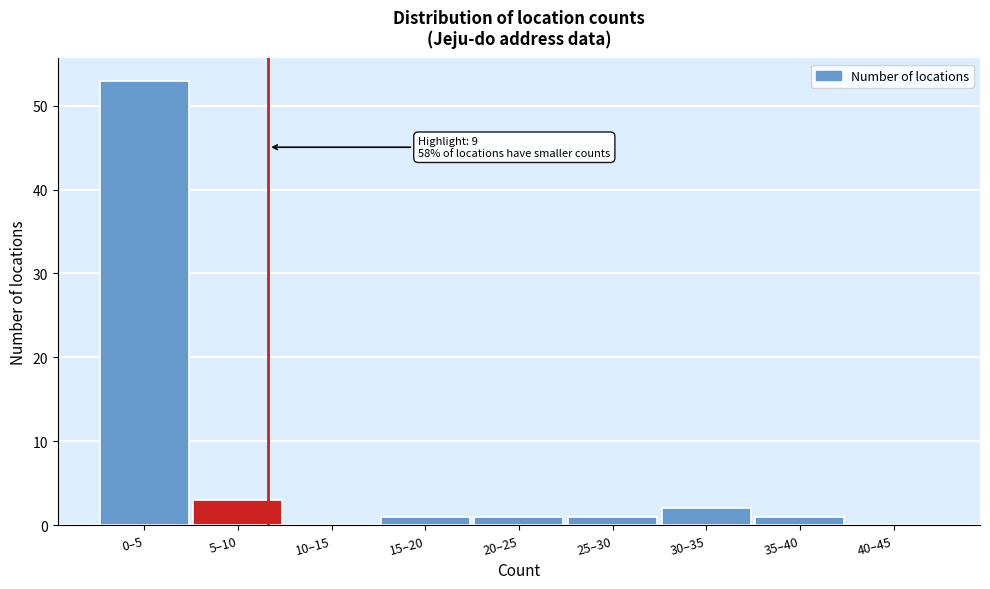

Reading left to right, extract all data points from this chart.

0–5=53	5–10=3	10–15=0	15–20=1	20–25=1	25–30=1	30–35=2	35–40=1	40–45=0